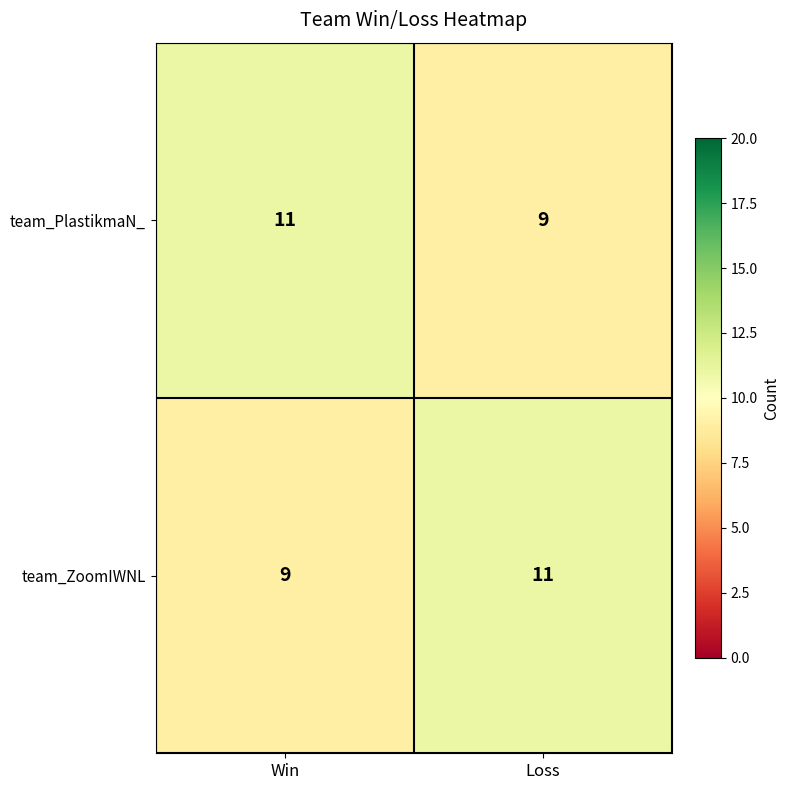

The team_ZoomIWNL series shows 9 at Win. True or false?

True